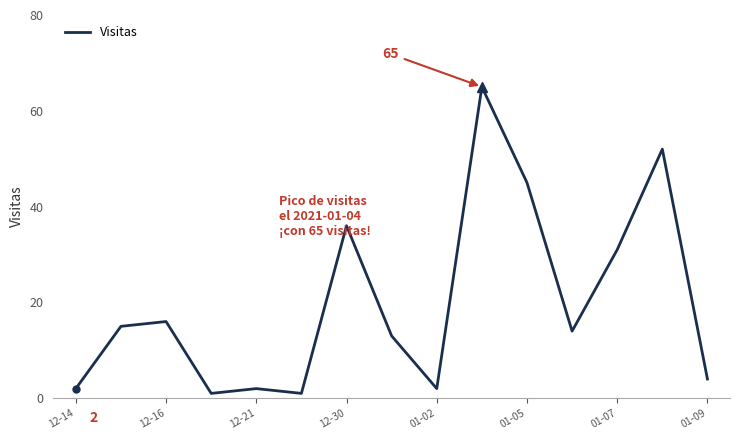

What is the maximum value shown in the chart?

65